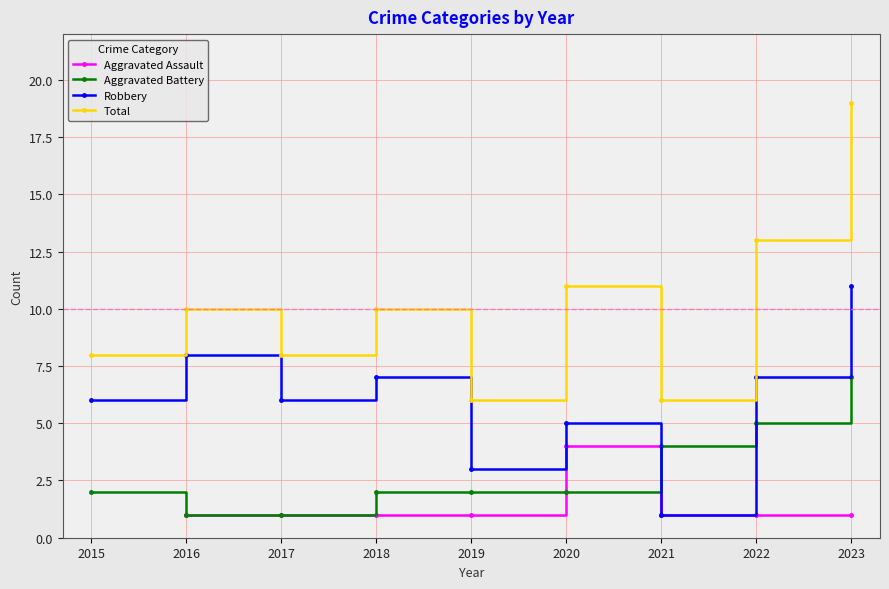

At which label is Robbery closest to 6?

2015